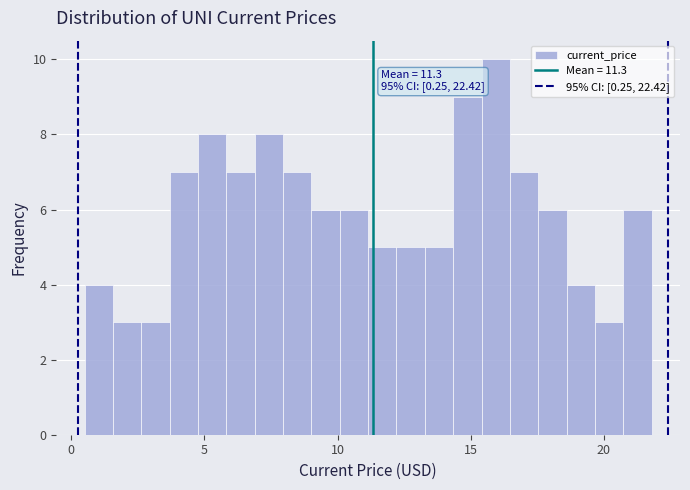

Around what value on the x-axis is the tallest bar? Give the approximate position of its centre, as read against the axis.

16.0